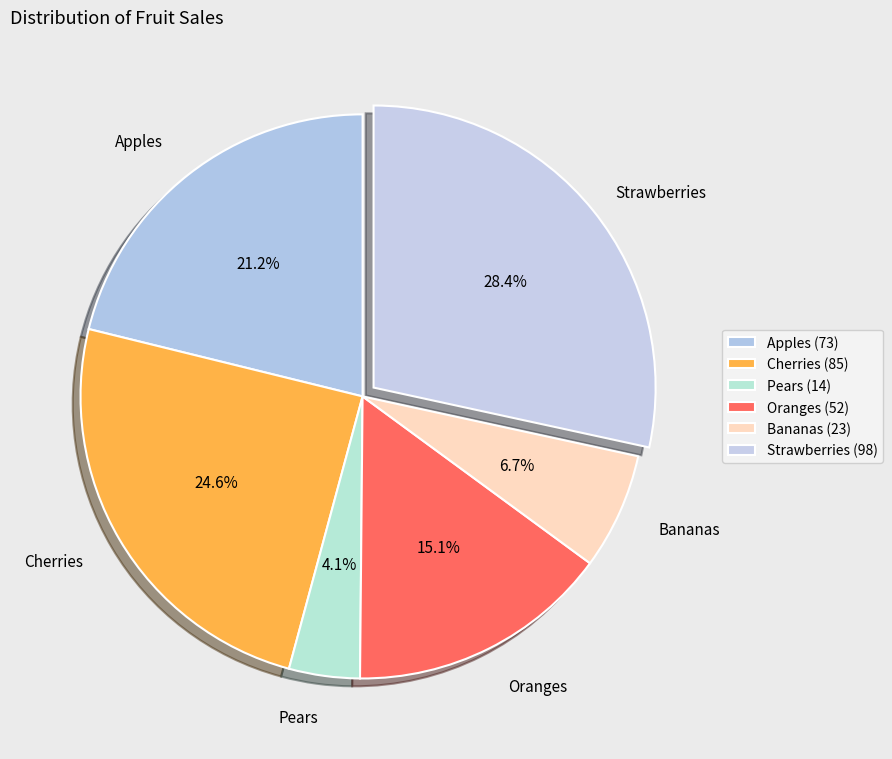

What is the smallest slice in the pie chart?

Pears